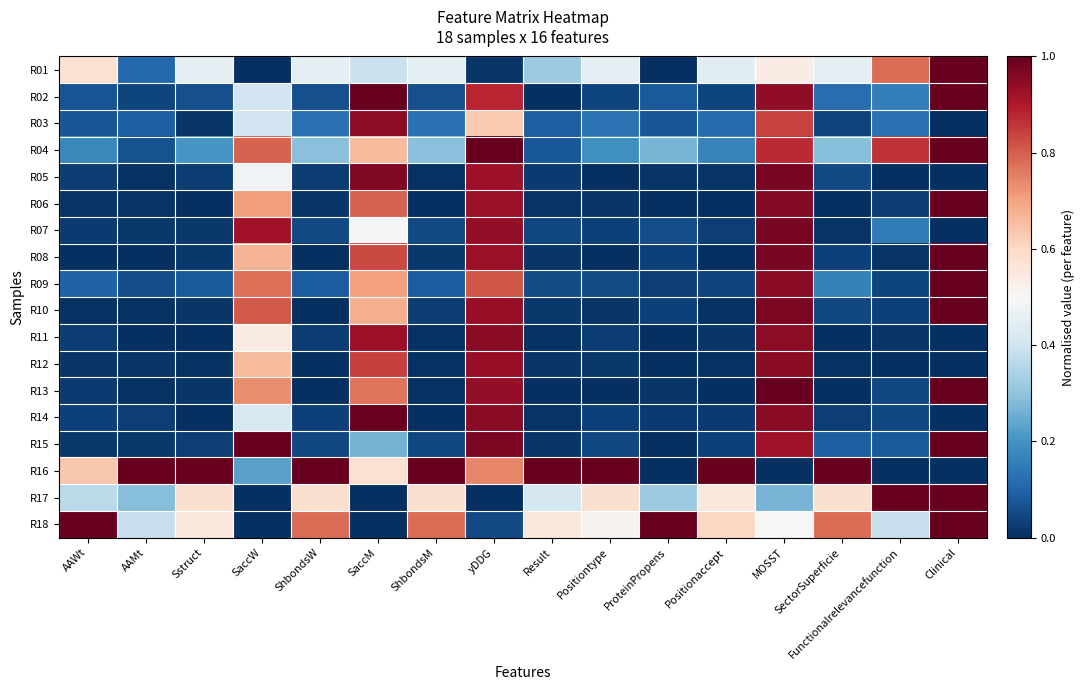

At how many categories does at least one series exceed 0?

16